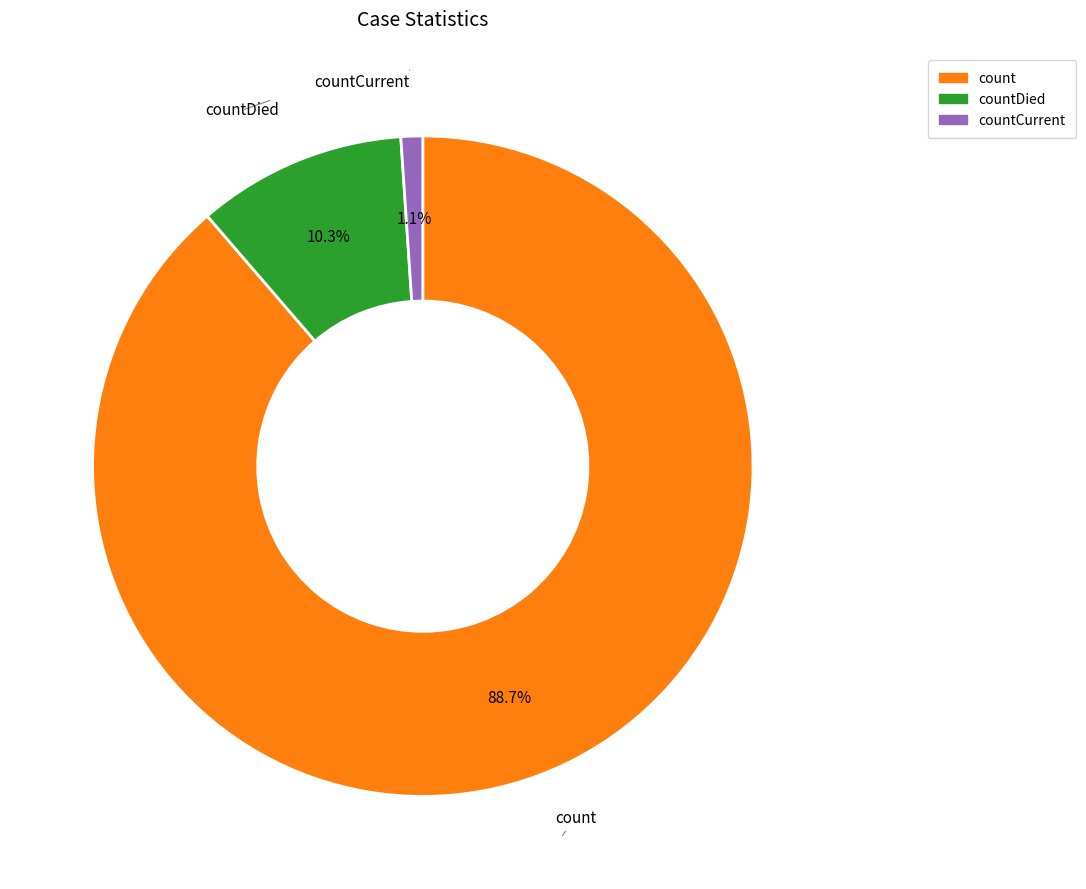

Which has a higher value, count or countDied?

count